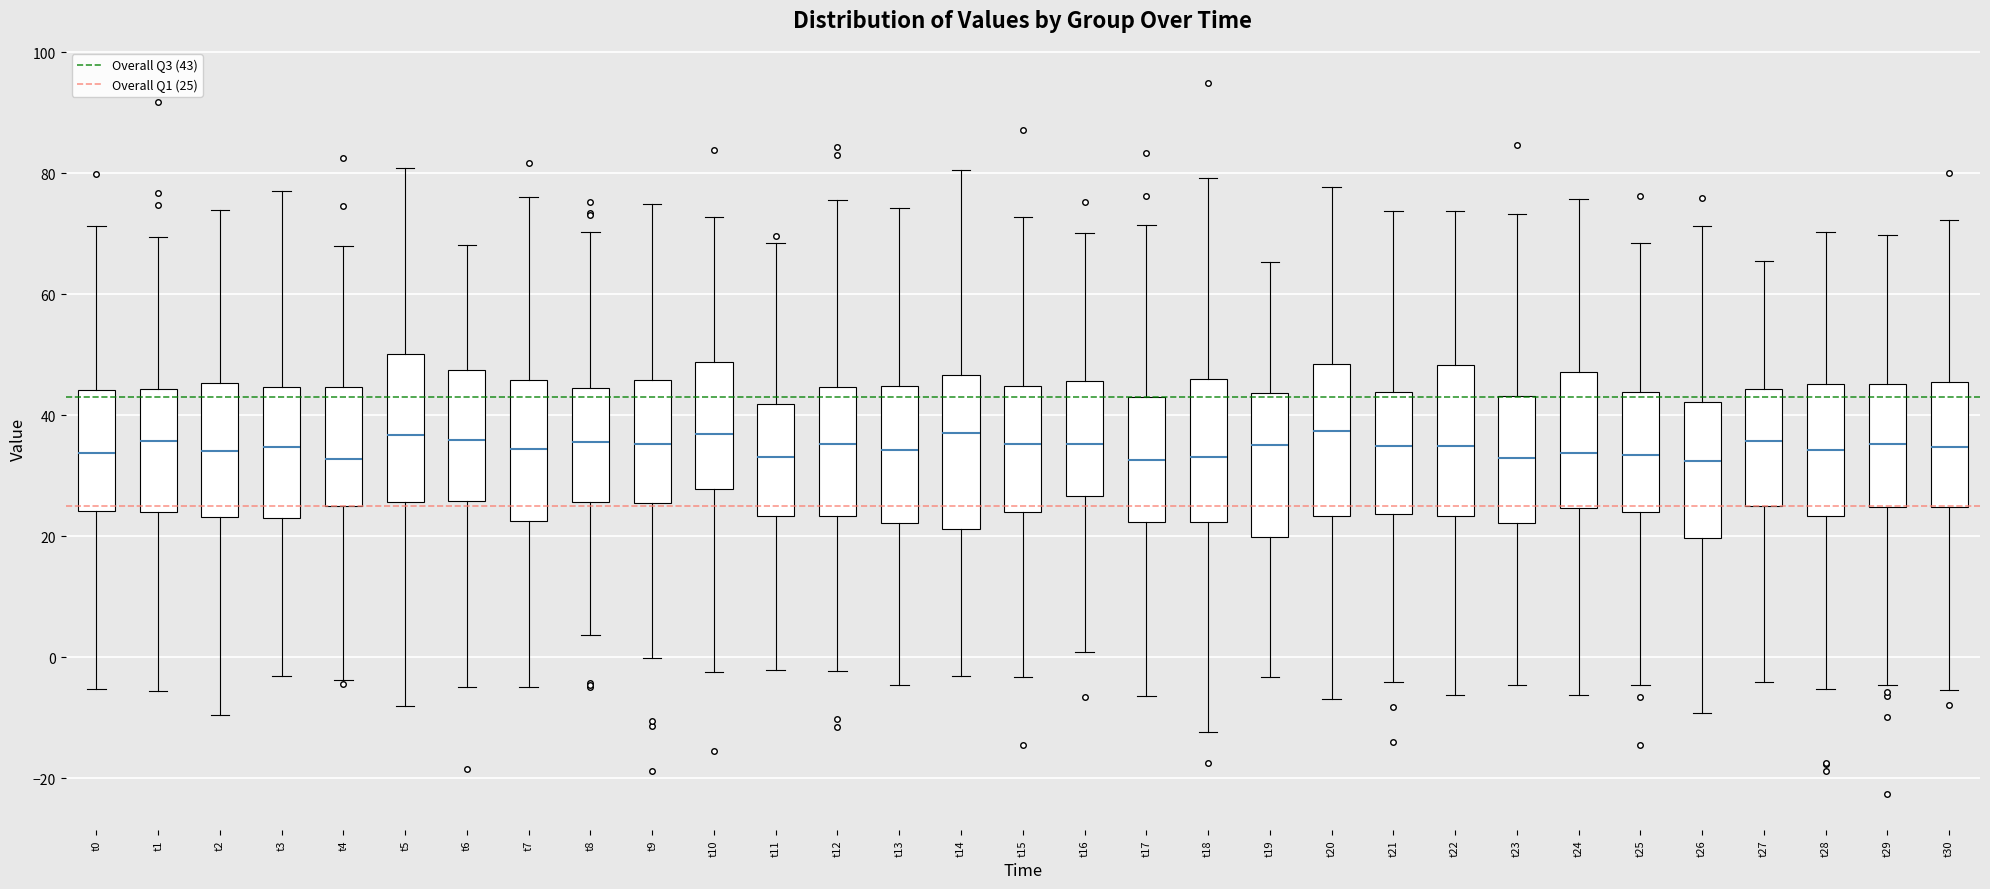

Reading left to right, read every box against the y-axis: the position of its median line, the range the box covers, and the ends of its whiskers. The values are not printed on the chart, so give them approximately, as read against the axis.

t0: median 34, box 24 to 44, whiskers -6 to 72
t1: median 36, box 24 to 44, whiskers -6 to 70
t2: median 34, box 24 to 46, whiskers -10 to 74
t3: median 34, box 22 to 44, whiskers -4 to 78
t4: median 32, box 26 to 44, whiskers -4 to 68
t5: median 36, box 26 to 50, whiskers -8 to 80
t6: median 36, box 26 to 48, whiskers -4 to 68
t7: median 34, box 22 to 46, whiskers -4 to 76
t8: median 36, box 26 to 44, whiskers 4 to 70
t9: median 36, box 26 to 46, whiskers 0 to 76
t10: median 36, box 28 to 48, whiskers -2 to 72
t11: median 34, box 24 to 42, whiskers -2 to 68
t12: median 36, box 24 to 44, whiskers -2 to 76
t13: median 34, box 22 to 44, whiskers -4 to 74
t14: median 38, box 22 to 46, whiskers -4 to 80
t15: median 36, box 24 to 44, whiskers -4 to 72
t16: median 36, box 26 to 46, whiskers 0 to 70
t17: median 32, box 22 to 44, whiskers -6 to 72
t18: median 34, box 22 to 46, whiskers -12 to 80
t19: median 36, box 20 to 44, whiskers -4 to 66
t20: median 38, box 24 to 48, whiskers -6 to 78
t21: median 34, box 24 to 44, whiskers -4 to 74
t22: median 34, box 24 to 48, whiskers -6 to 74
t23: median 32, box 22 to 44, whiskers -4 to 74
t24: median 34, box 24 to 48, whiskers -6 to 76
t25: median 34, box 24 to 44, whiskers -4 to 68
t26: median 32, box 20 to 42, whiskers -10 to 72
t27: median 36, box 26 to 44, whiskers -4 to 66
t28: median 34, box 24 to 46, whiskers -6 to 70
t29: median 36, box 24 to 46, whiskers -4 to 70
t30: median 34, box 24 to 46, whiskers -6 to 72